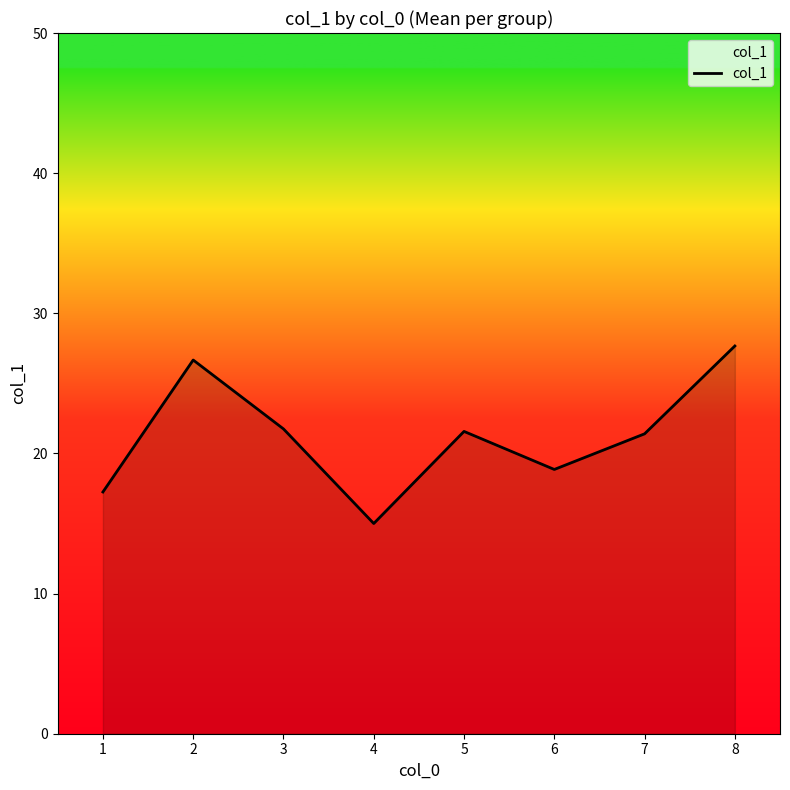

Where is the first local minimum?

4